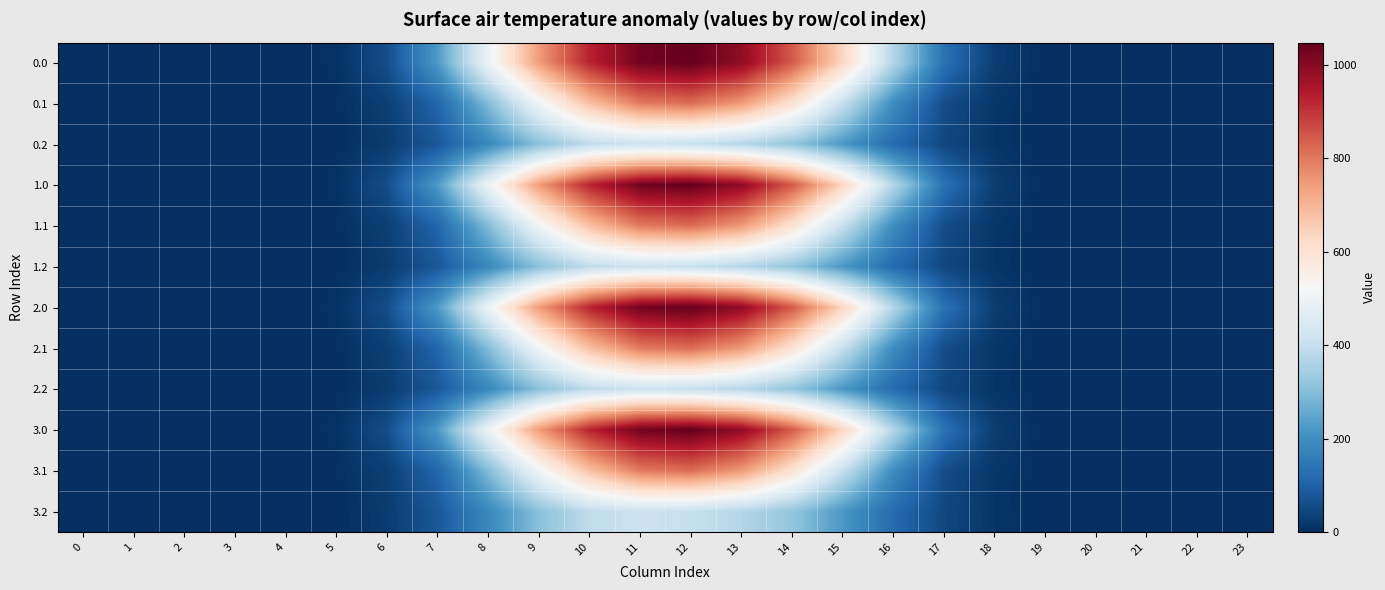

Reading right to left, what are all the values shown in this chart?

row_0: 23=0.0	22=0.0	21=0.0	20=0.0	19=0.5	18=25.7	17=133.8	16=368.9	15=634.3	14=844.6	13=989.6	12=1048.0	11=1031.3	10=926.9	9=747.1	8=498.5	7=226.4	6=60.2	5=5.9	4=0.0	3=0.0	2=0.0	1=0.0	0=0.0
row_1: 23=0.0	22=0.0	21=0.0	20=0.0	19=0.2	18=12.7	17=58.4	16=195.1	15=401.1	14=600.1	13=747.7	12=817.3	11=796.2	10=682.3	9=507.4	8=296.9	7=108.2	6=30.4	5=3.1	4=0.0	3=0.0	2=0.0	1=0.0	0=0.0
row_2: 23=0.0	22=0.0	21=0.0	20=0.0	19=0.1	18=11.3	17=45.9	16=118.5	15=220.6	14=318.6	13=372.4	12=403.2	11=413.0	10=391.7	9=306.1	8=186.3	7=79.2	6=23.4	5=2.6	4=0.0	3=0.0	2=0.0	1=0.0	0=0.0
row_3: 23=0.0	22=0.0	21=0.0	20=0.0	19=0.5	18=25.7	17=133.8	16=368.9	15=634.3	14=844.6	13=989.6	12=1048.0	11=1031.3	10=926.9	9=747.1	8=498.5	7=226.4	6=60.2	5=5.9	4=0.0	3=0.0	2=0.0	1=0.0	0=0.0
row_4: 23=0.0	22=0.0	21=0.0	20=0.0	19=0.2	18=12.7	17=58.4	16=195.1	15=401.1	14=600.1	13=747.7	12=817.3	11=796.2	10=682.3	9=507.4	8=296.9	7=108.2	6=30.4	5=3.1	4=0.0	3=0.0	2=0.0	1=0.0	0=0.0
row_5: 23=0.0	22=0.0	21=0.0	20=0.0	19=0.1	18=11.3	17=45.9	16=118.5	15=220.6	14=318.6	13=372.4	12=403.2	11=413.0	10=391.7	9=306.1	8=186.3	7=79.2	6=23.4	5=2.6	4=0.0	3=0.0	2=0.0	1=0.0	0=0.0
row_6: 23=0.0	22=0.0	21=0.0	20=0.0	19=0.5	18=25.7	17=133.8	16=368.9	15=634.3	14=844.6	13=989.6	12=1048.0	11=1031.3	10=926.9	9=747.1	8=498.5	7=226.4	6=60.2	5=5.9	4=0.0	3=0.0	2=0.0	1=0.0	0=0.0
row_7: 23=0.0	22=0.0	21=0.0	20=0.0	19=0.2	18=12.7	17=58.4	16=195.1	15=401.1	14=600.1	13=747.7	12=817.3	11=796.2	10=682.3	9=507.4	8=296.9	7=108.2	6=30.4	5=3.1	4=0.0	3=0.0	2=0.0	1=0.0	0=0.0
row_8: 23=0.0	22=0.0	21=0.0	20=0.0	19=0.1	18=11.3	17=45.9	16=118.5	15=220.6	14=318.6	13=372.4	12=403.2	11=413.0	10=391.7	9=306.1	8=186.3	7=79.2	6=23.4	5=2.6	4=0.0	3=0.0	2=0.0	1=0.0	0=0.0
row_9: 23=0.0	22=0.0	21=0.0	20=0.0	19=0.5	18=25.7	17=133.8	16=368.9	15=634.3	14=844.6	13=989.6	12=1048.0	11=1031.3	10=926.9	9=747.1	8=498.5	7=226.4	6=60.2	5=5.9	4=0.0	3=0.0	2=0.0	1=0.0	0=0.0
row_10: 23=0.0	22=0.0	21=0.0	20=0.0	19=0.2	18=12.7	17=58.4	16=195.1	15=401.1	14=600.1	13=747.7	12=817.3	11=796.2	10=682.3	9=507.4	8=296.9	7=108.2	6=30.4	5=3.1	4=0.0	3=0.0	2=0.0	1=0.0	0=0.0
row_11: 23=0.0	22=0.0	21=0.0	20=0.0	19=0.1	18=11.3	17=45.9	16=118.5	15=220.6	14=318.6	13=372.4	12=403.2	11=413.0	10=391.7	9=306.1	8=186.3	7=79.2	6=23.4	5=2.6	4=0.0	3=0.0	2=0.0	1=0.0	0=0.0